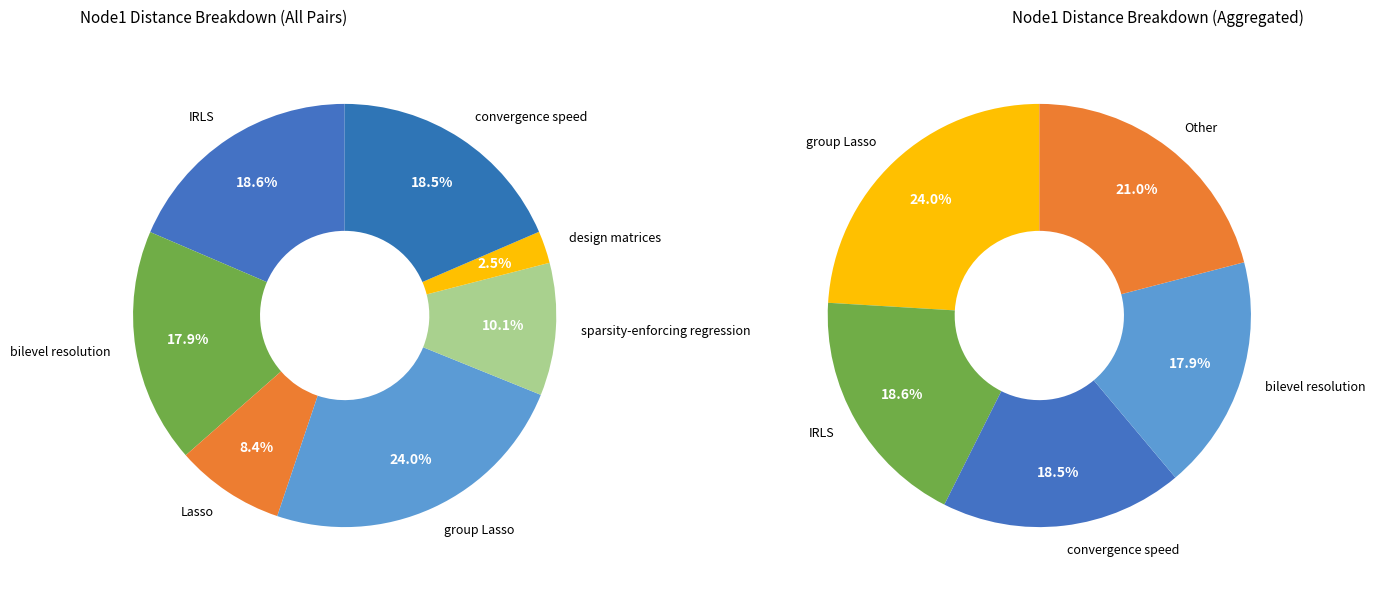

Combined, what portion of the pie is design matrices and Lasso?

10.8%